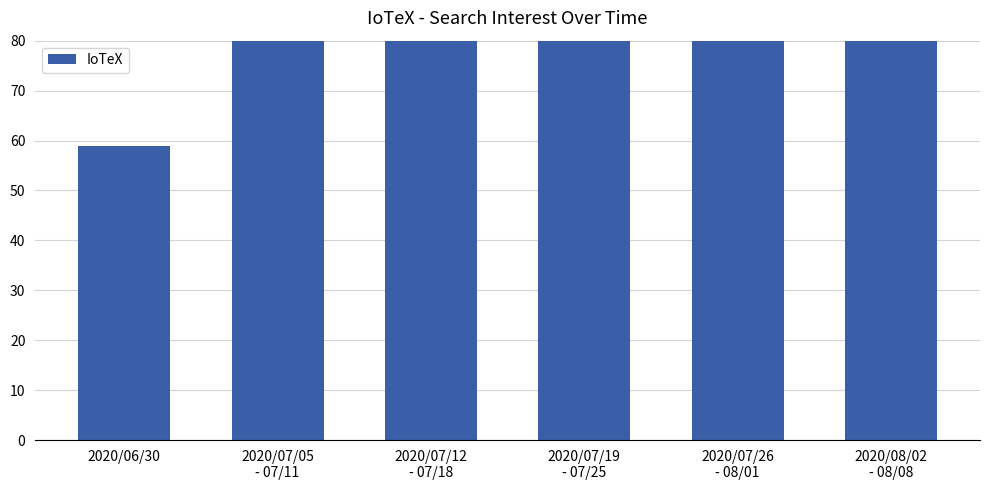

Rank the categories by value from highest to lowest.

2020/07/26
- 08/01, 2020/07/19
- 07/25, 2020/08/02
- 08/08, 2020/07/12
- 07/18, 2020/07/05
- 07/11, 2020/06/30